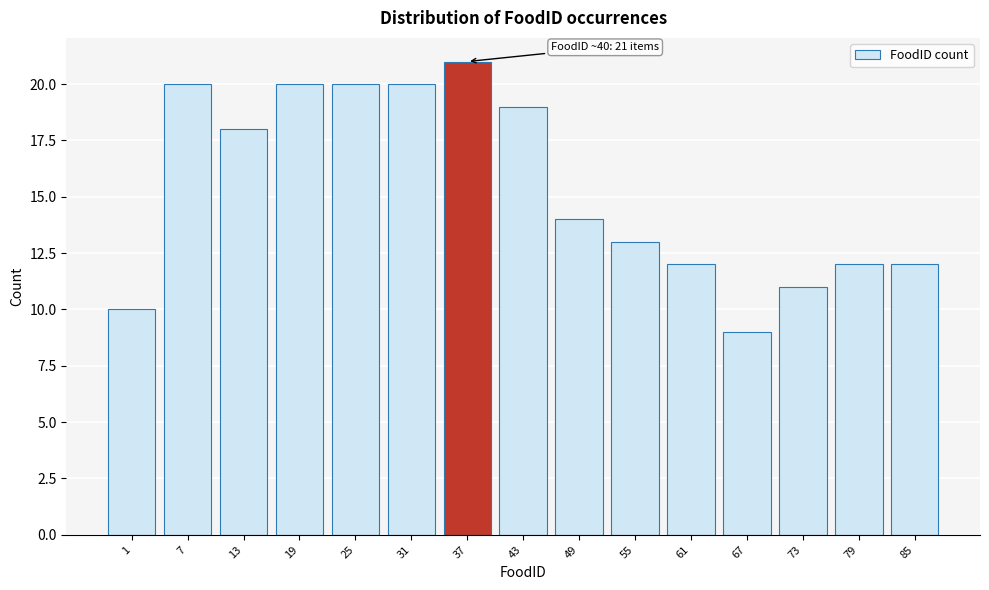

Reading left to right, list all the values displayed in this chart.

1=10	7=20	13=18	19=20	25=20	31=20	37=21	43=19	49=14	55=13	61=12	67=9	73=11	79=12	85=12